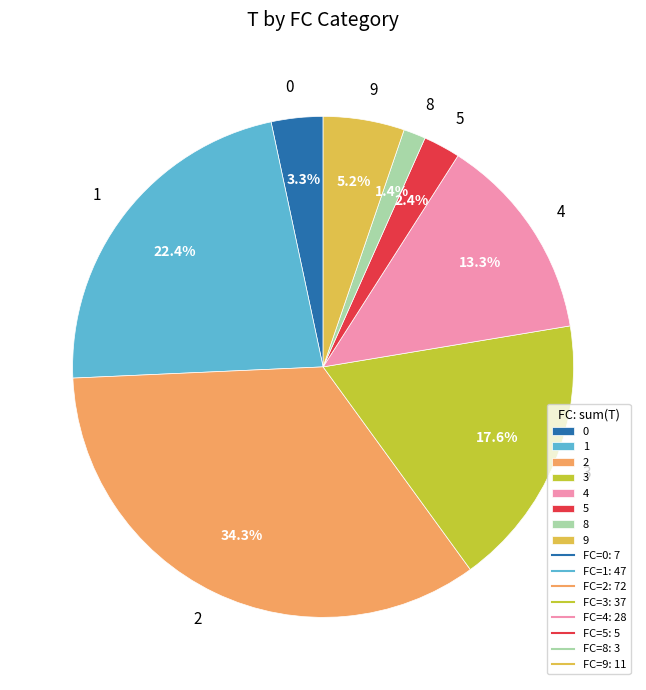

Which category has the biggest portion of the pie?

2